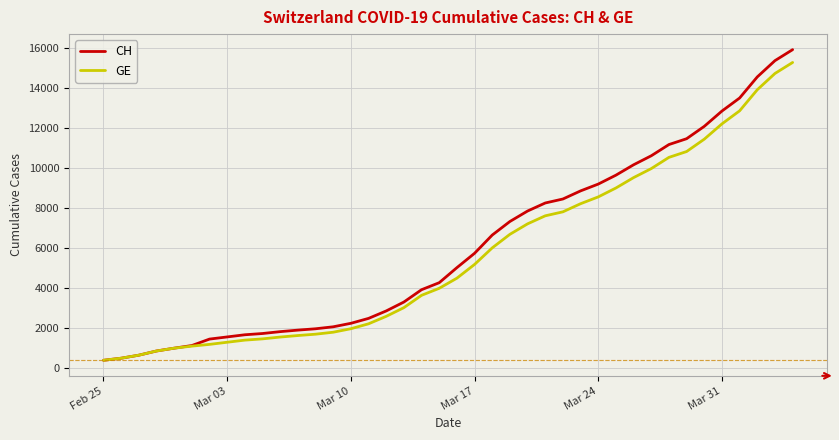

What is the maximum value for GE?

15284